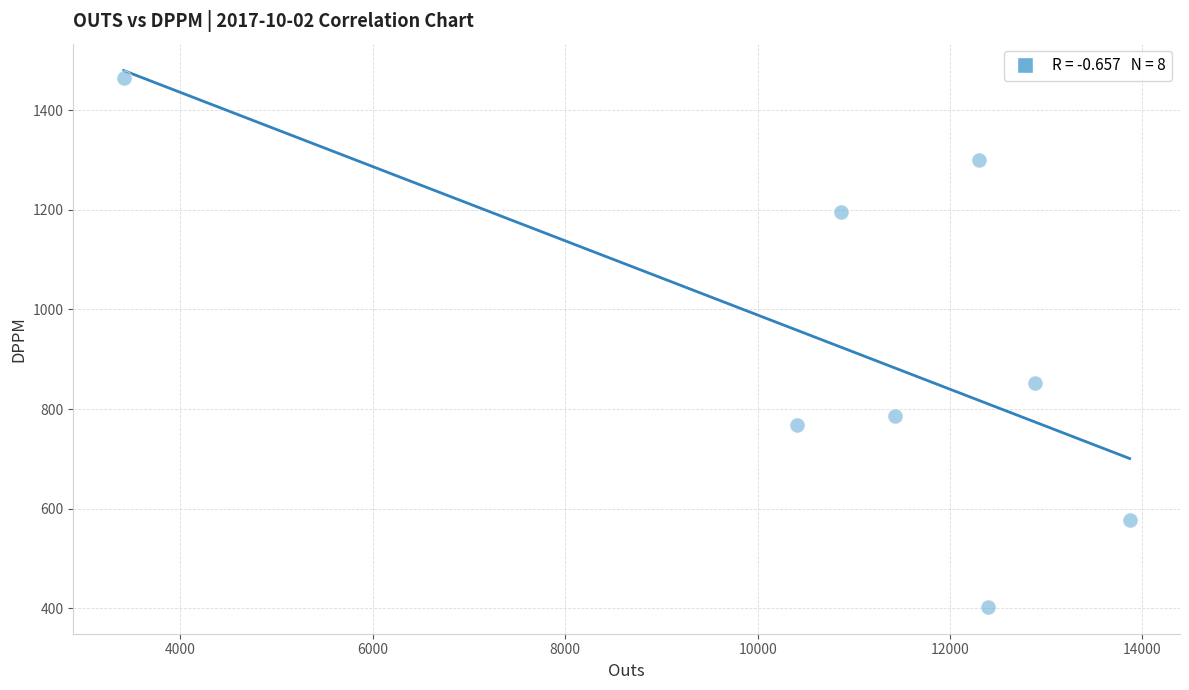

What is the average X value?

10945